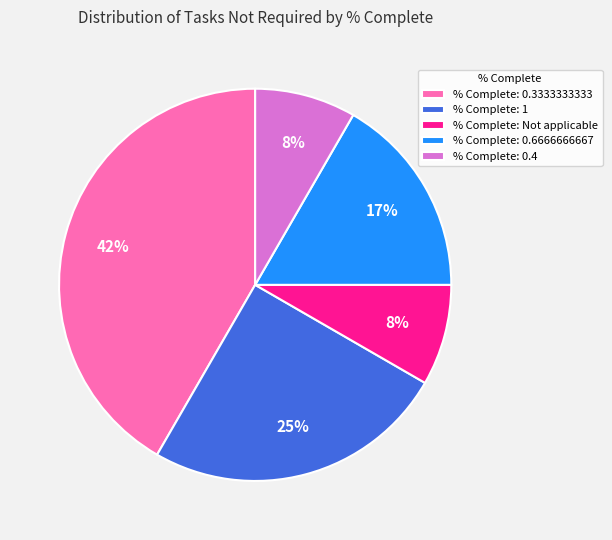

To the nearest percent, what portion does % Complete: Not applicable represent?

8%